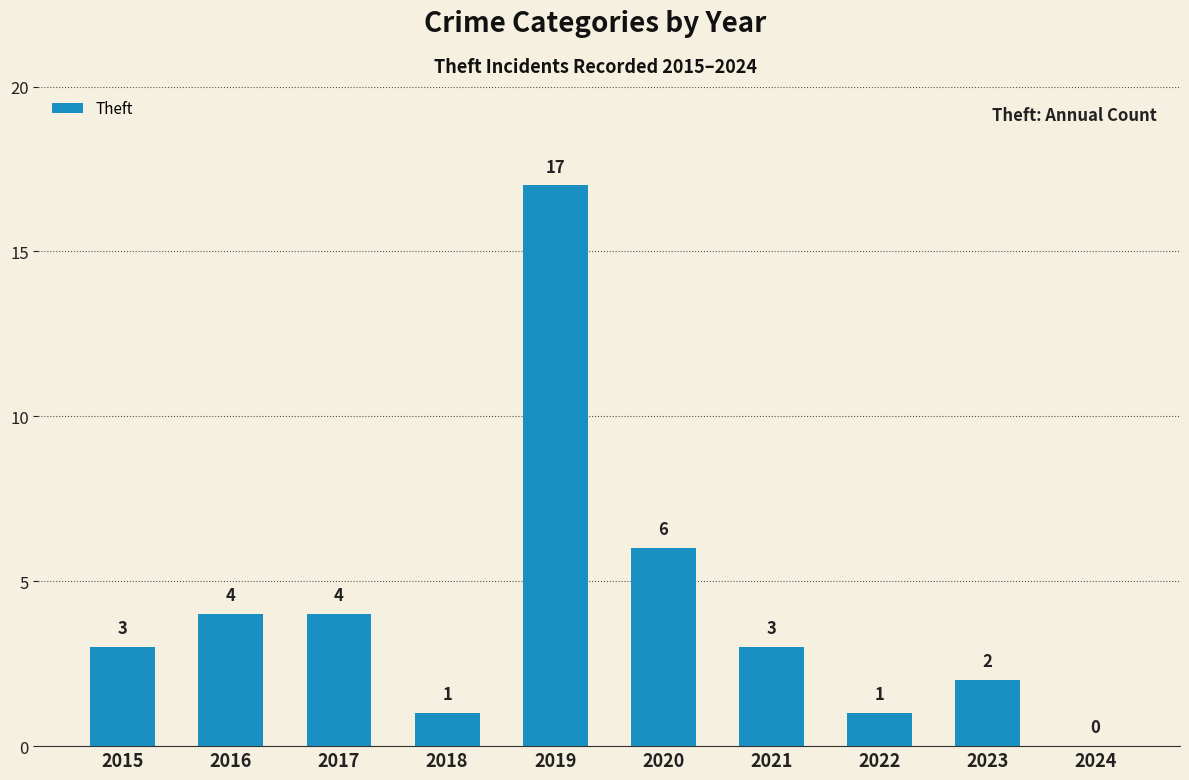

At which category does the chart reach its peak across all series?

2019